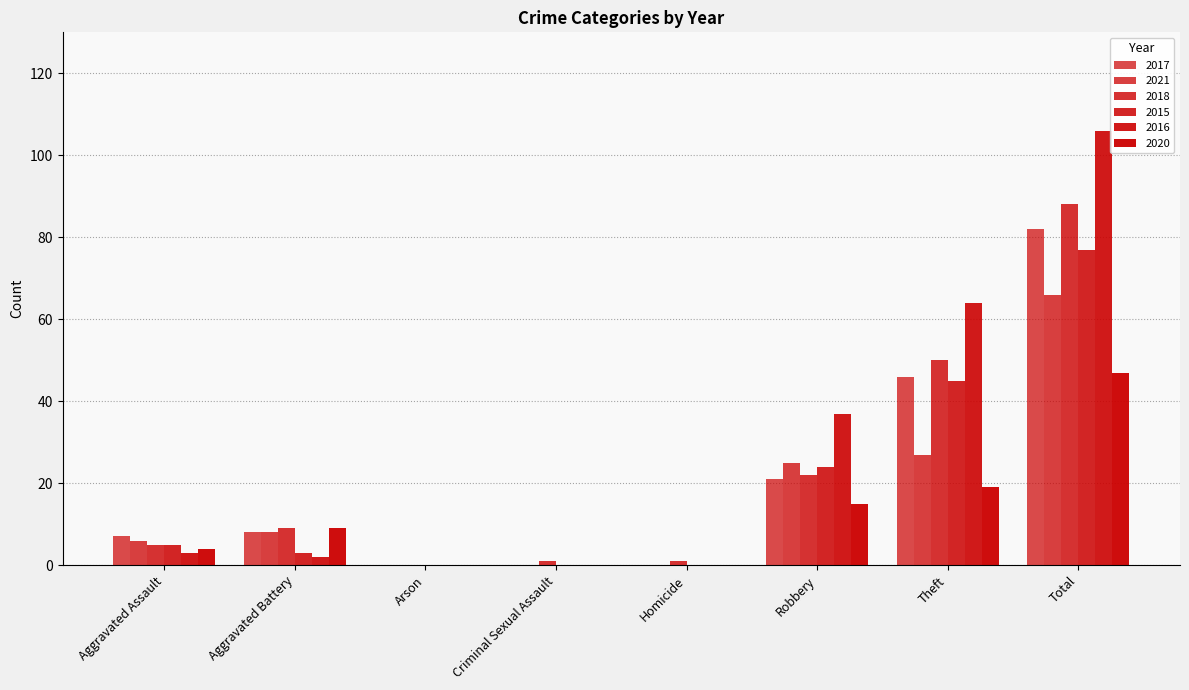

The 2017 series shows 3 at Aggravated Assault. True or false?

False